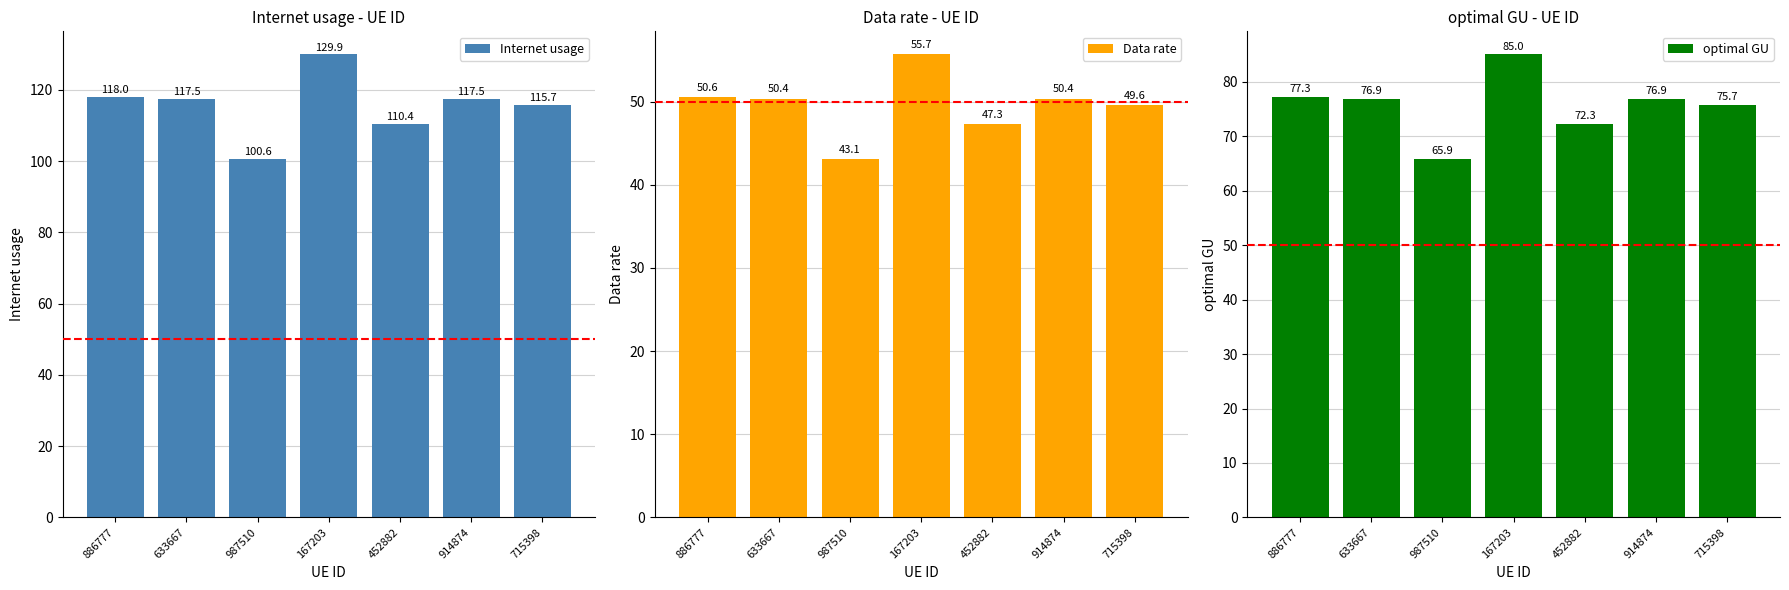

Reading right to left, transcribe all the data shown in this chart.

Internet usage: 715398=115.7	914874=117.5	452882=110.4	167203=129.9	987510=100.6	633667=117.5	886777=118.0
Data rate: 715398=49.6	914874=50.4	452882=47.3	167203=55.7	987510=43.1	633667=50.4	886777=50.6
optimal GU: 715398=75.7	914874=76.9	452882=72.3	167203=85.0	987510=65.9	633667=76.9	886777=77.3